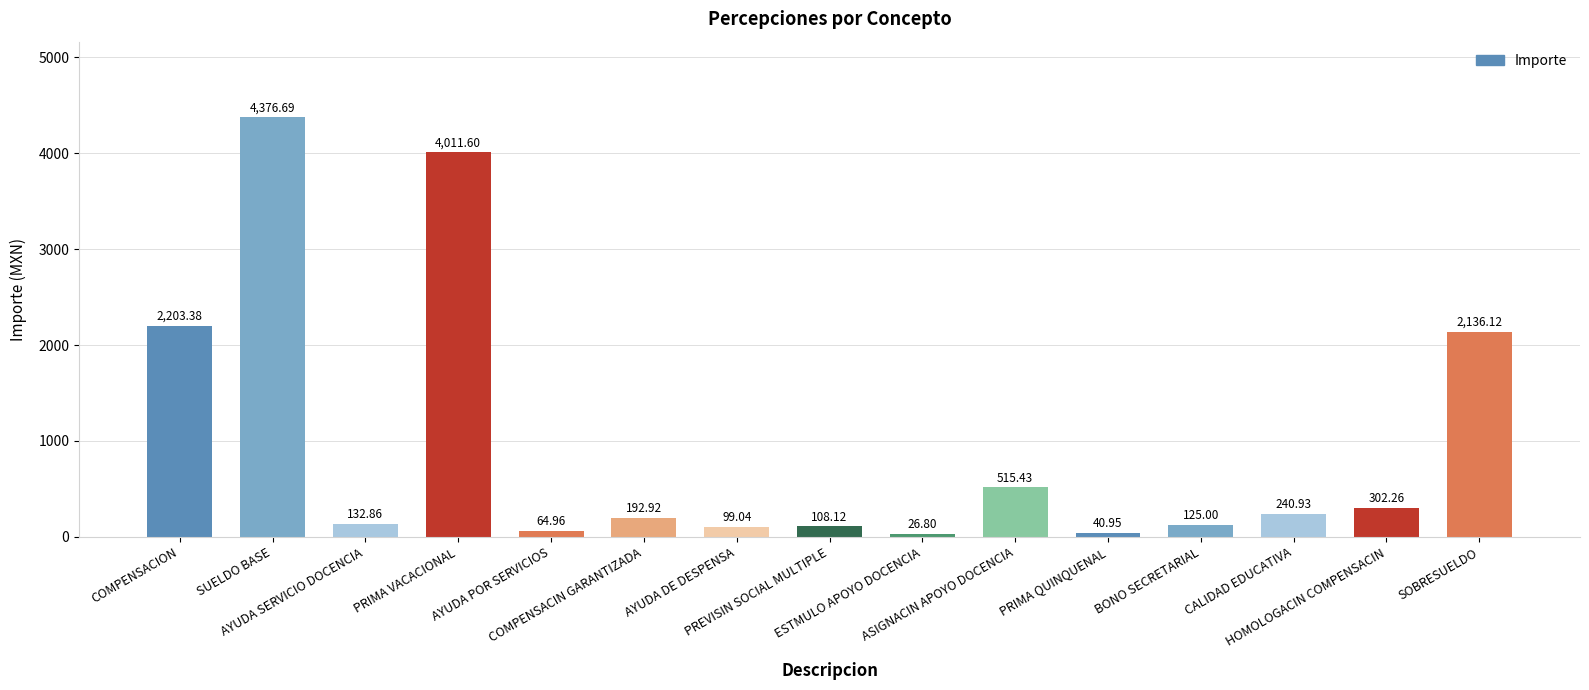

Reading right to left, list all the values displayed in this chart.

SOBRESUELDO=2136.1	HOMOLOGACIN COMPENSACIN=302.3	CALIDAD EDUCATIVA=240.9	BONO SECRETARIAL=125.0	PRIMA QUINQUENAL=41.0	ASIGNACIN APOYO DOCENCIA=515.4	ESTMULO APOYO DOCENCIA=26.8	PREVISIN SOCIAL MULTIPLE=108.1	AYUDA DE DESPENSA=99.0	COMPENSACIN GARANTIZADA=192.9	AYUDA POR SERVICIOS=65.0	PRIMA VACACIONAL=4011.6	AYUDA SERVICIO DOCENCIA=132.9	SUELDO BASE=4376.7	COMPENSACION=2203.4